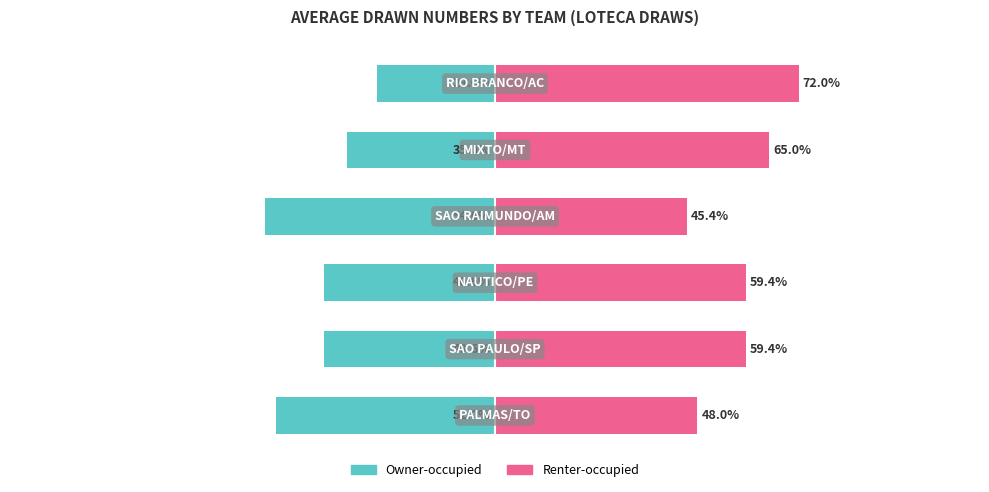

Between 2 and 0, which is larger?

2